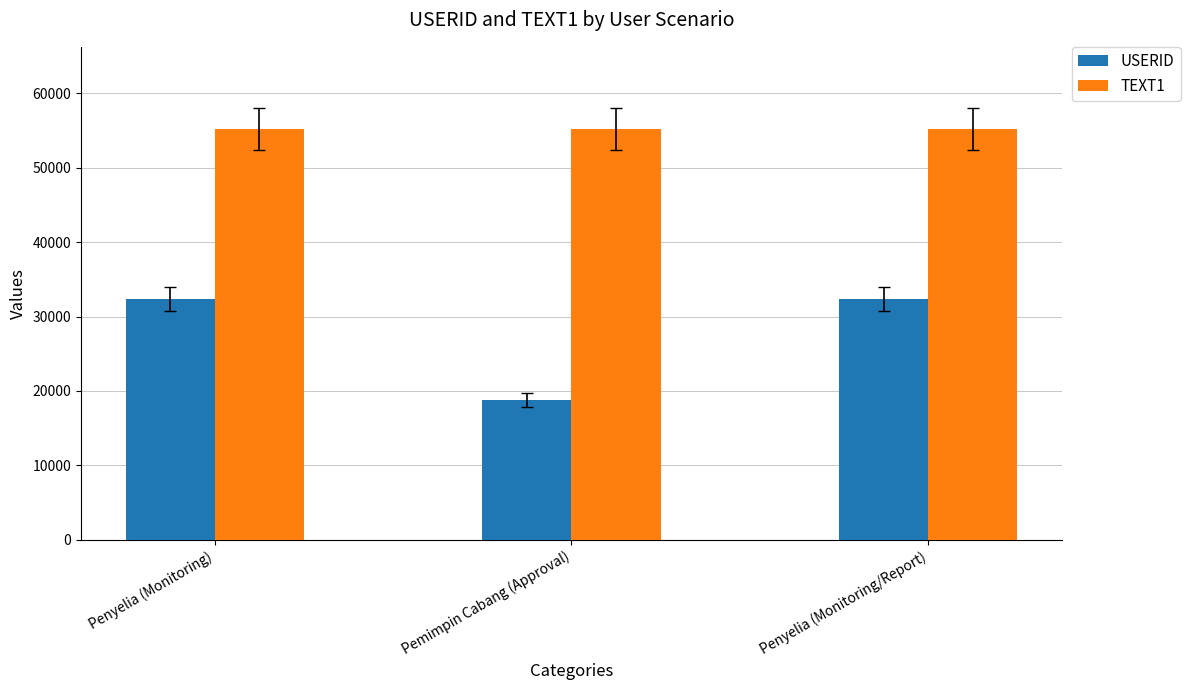

List the series in order of their overall mean, highest first.

TEXT1, USERID